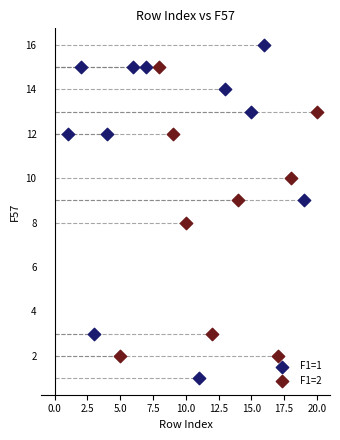

What are all the series names shown in the legend?

F1=1, F1=2